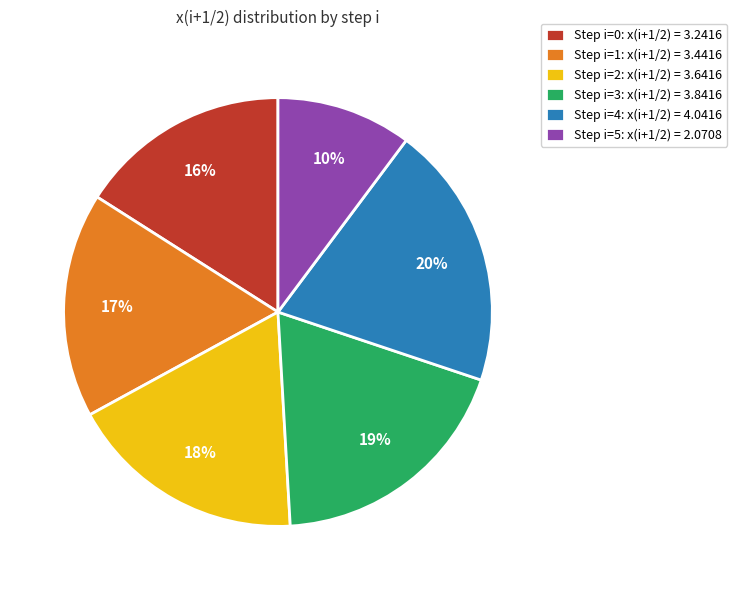

Which category has the biggest portion of the pie?

Step i=4: x(i+1/2) = 4.0416